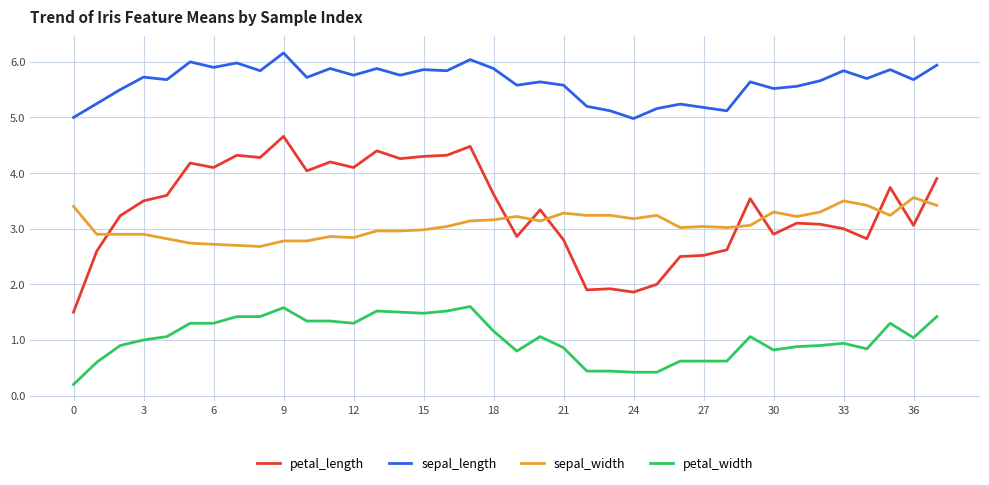

Rank the series by their maximum value, from lowest to highest.

petal_width, sepal_width, petal_length, sepal_length